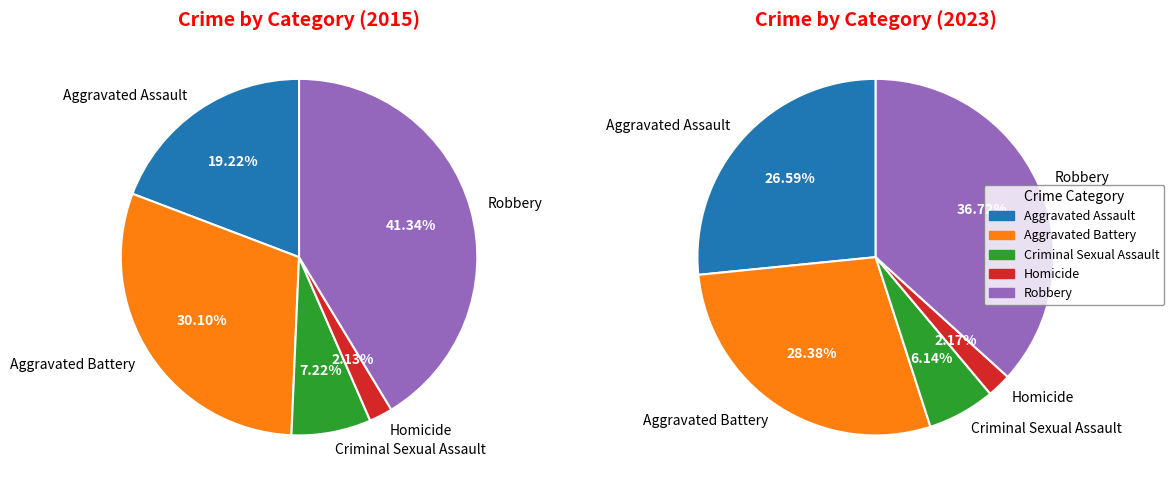

The Aggravated Battery slice represents 20% of the pie. True or false?

False